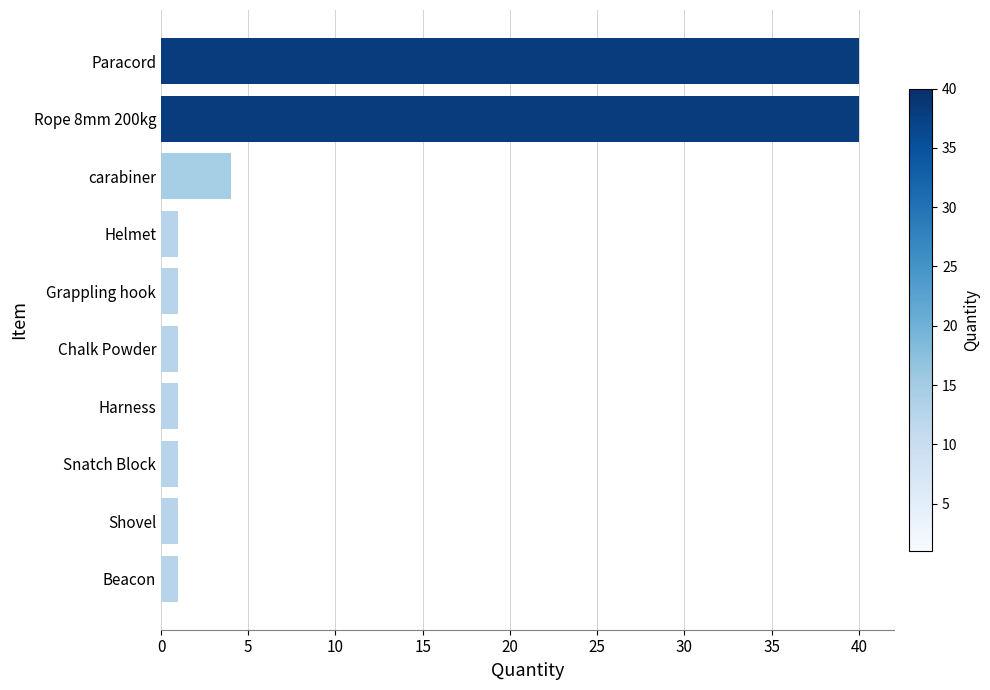

Are the bars horizontal?

Yes